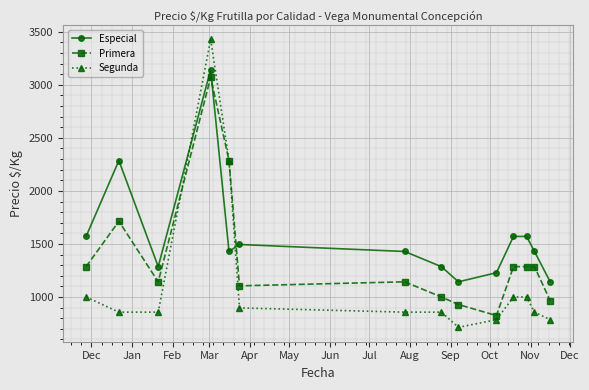

List the series in order of their overall mean, lowest first.

Segunda, Primera, Especial